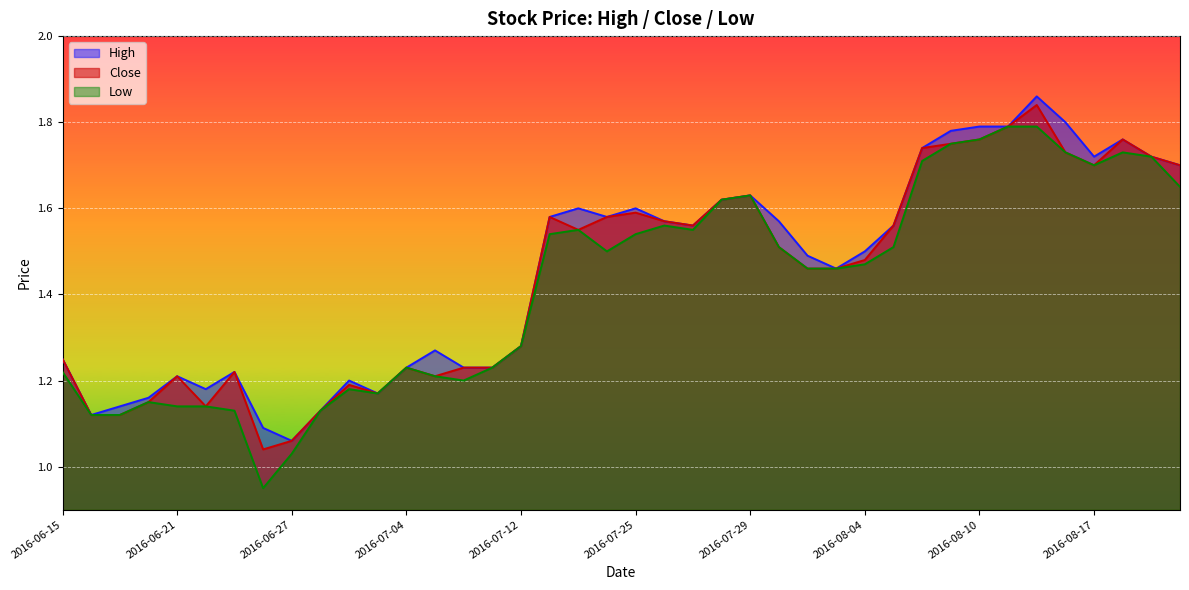

What is the label of the 19th point from the left?

2016-07-21